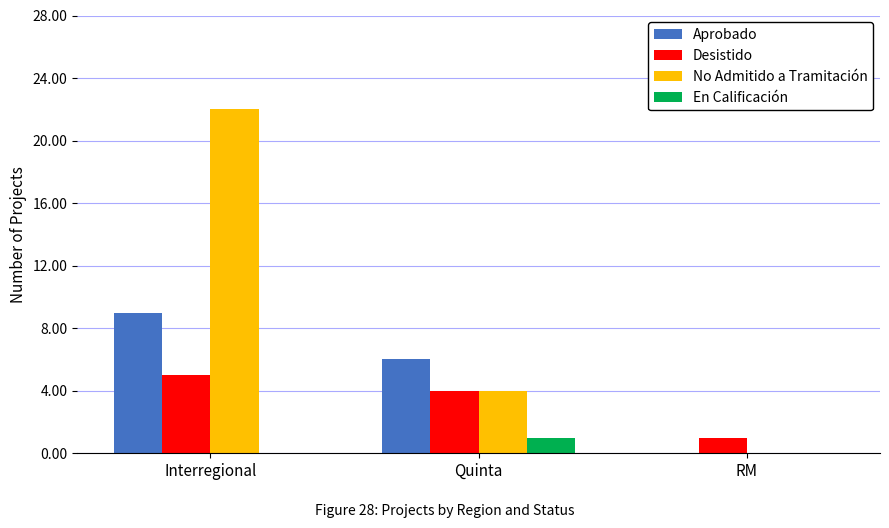

Which series has the largest total across all categories?

No Admitido a Tramitación